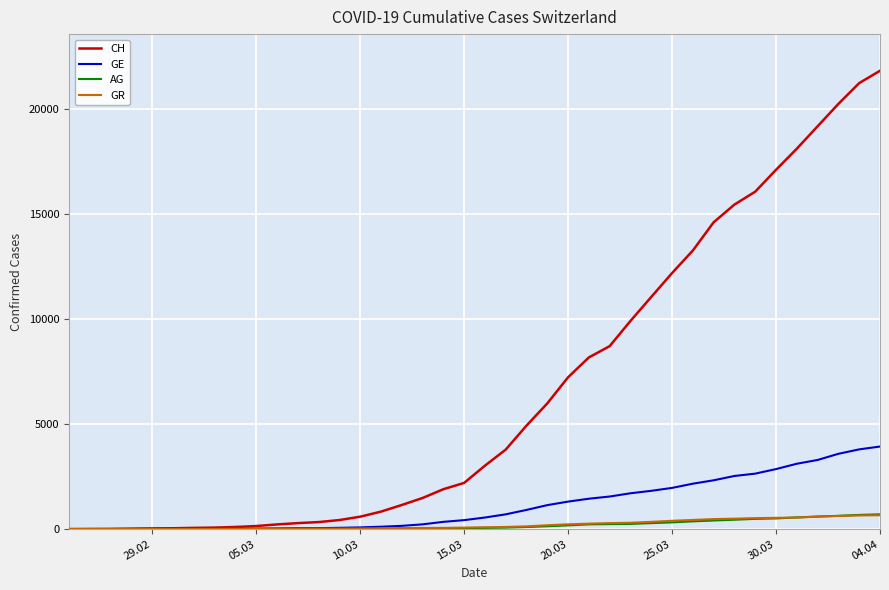

Which series has the largest total across all categories?

CH